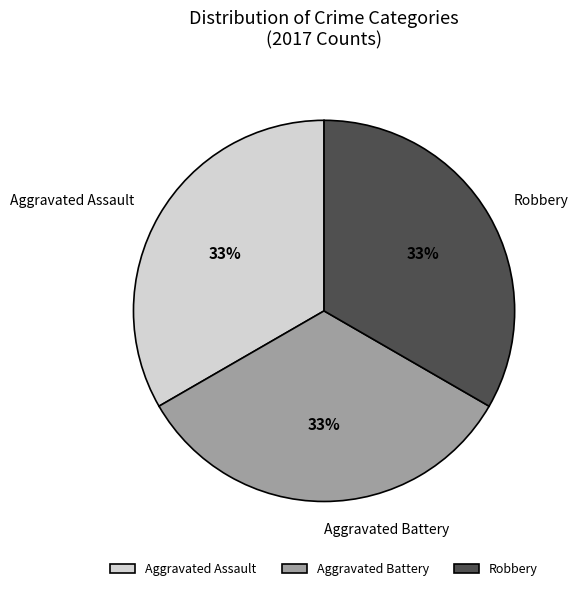

What is the ratio of the value at Aggravated Battery to the value at Robbery?

1.0